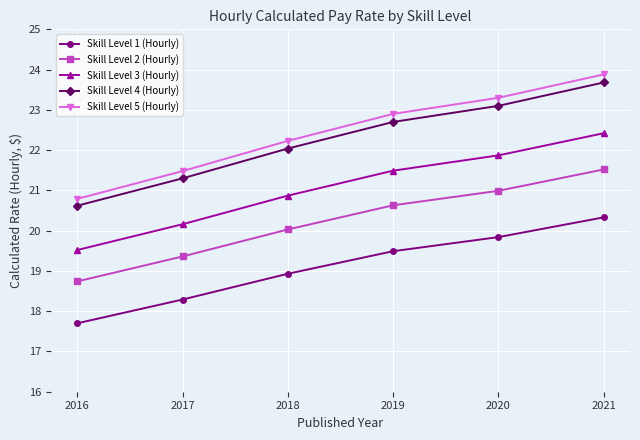

What is the value of the Skill Level 3 (Hourly) point at the 5th from the left?

21.9